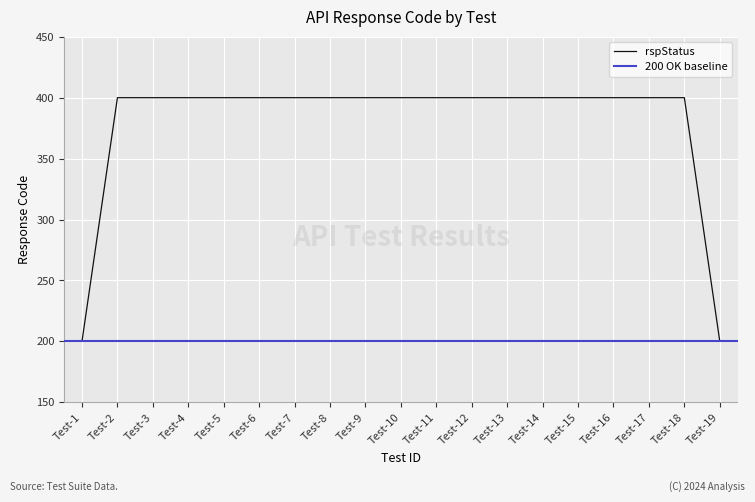

Rank the categories by value from highest to lowest.

Test-2, Test-3, Test-4, Test-5, Test-6, Test-7, Test-8, Test-9, Test-10, Test-11, Test-12, Test-13, Test-14, Test-15, Test-16, Test-17, Test-18, Test-1, Test-19